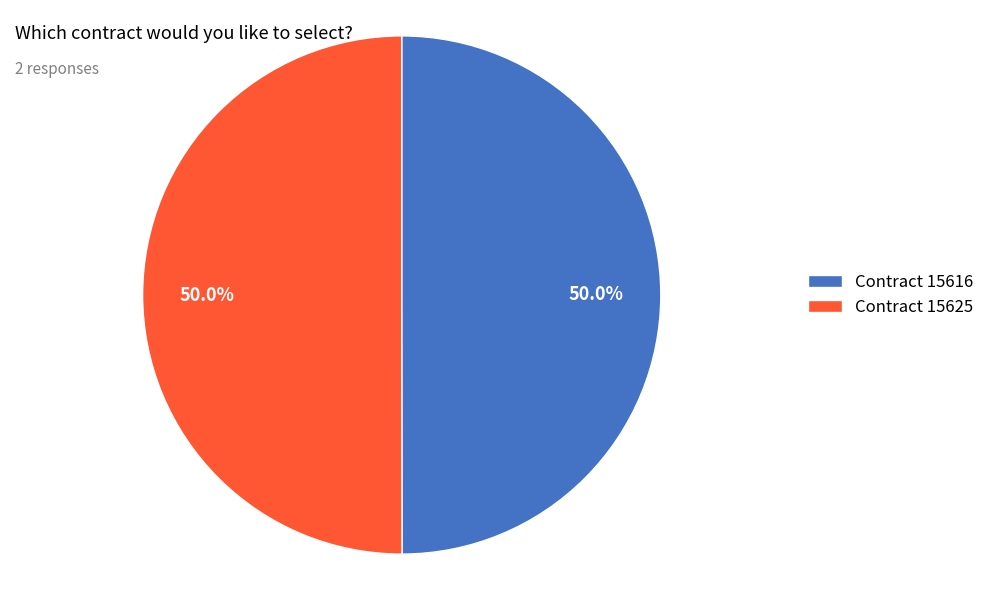

Approximately how many times larger is the value at Contract 15625 compared to Contract 15616?

1.0